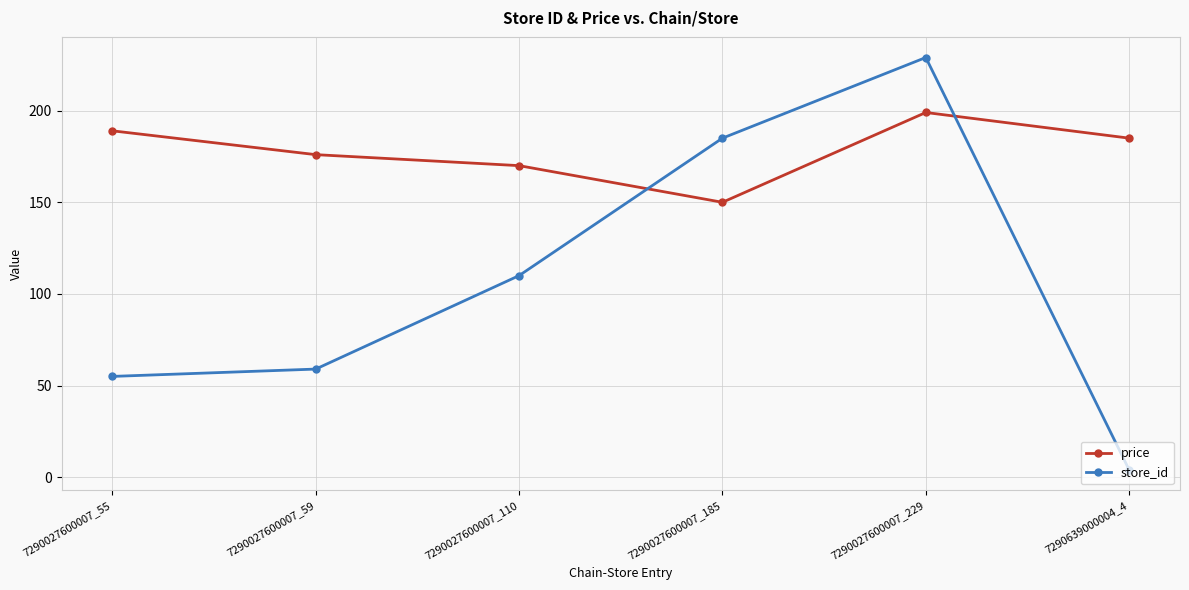

What is the value of the price point at the 1st from the left?

189